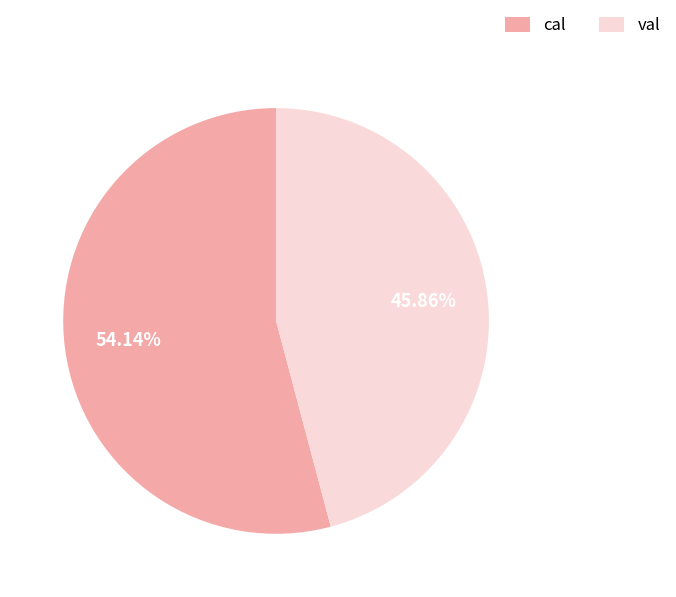

Count the number of slices in the pie.

2